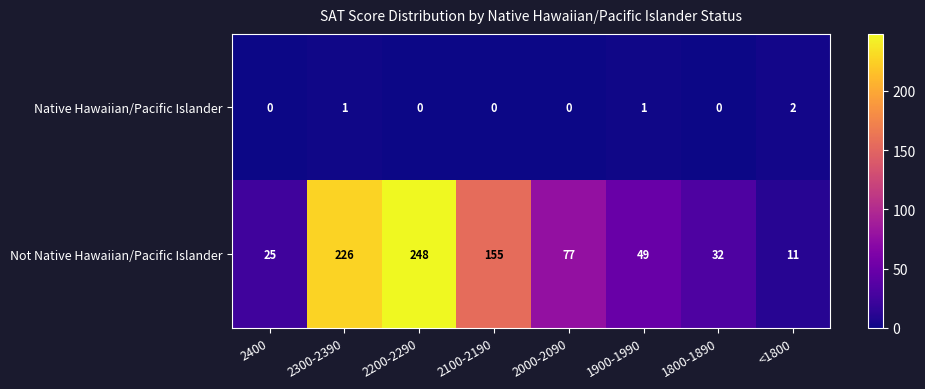

What is the average value of the Not Native Hawaiian/Pacific Islander series?

103